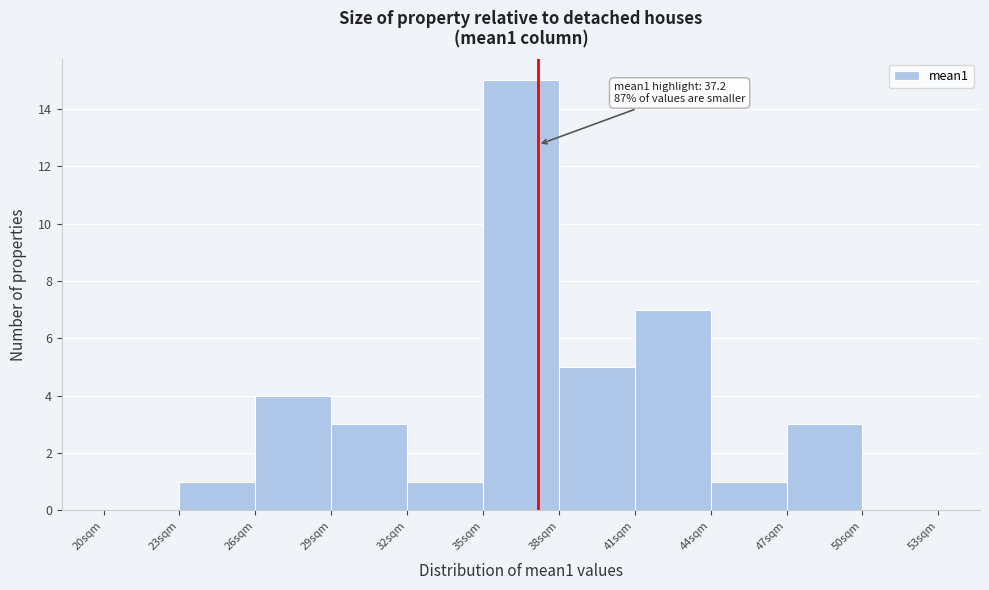

Over which range of the x-axis is the bar tallest?

35 to 38